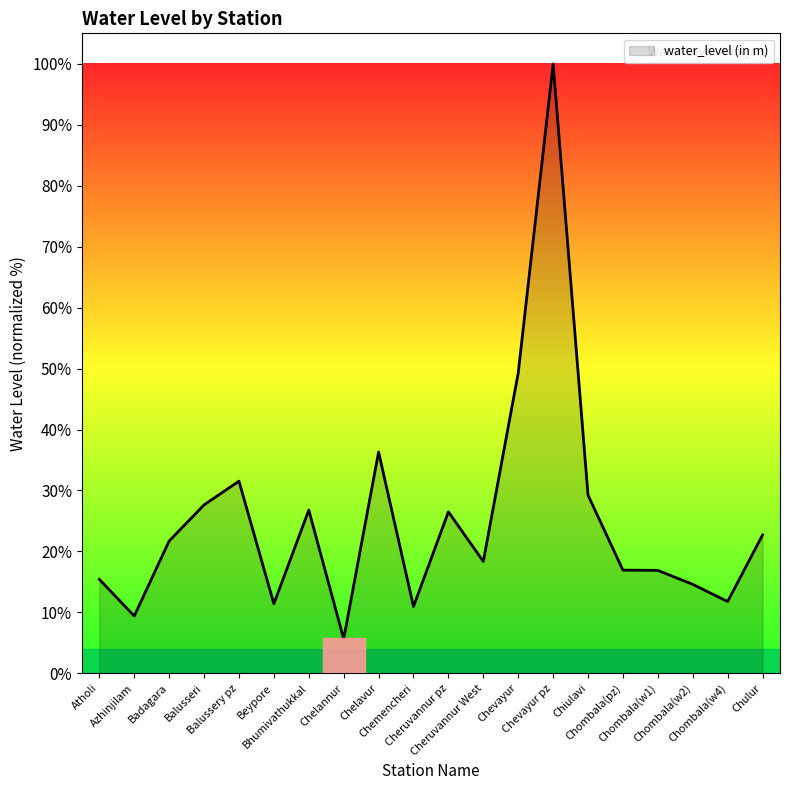

How many series are shown in this chart?

1